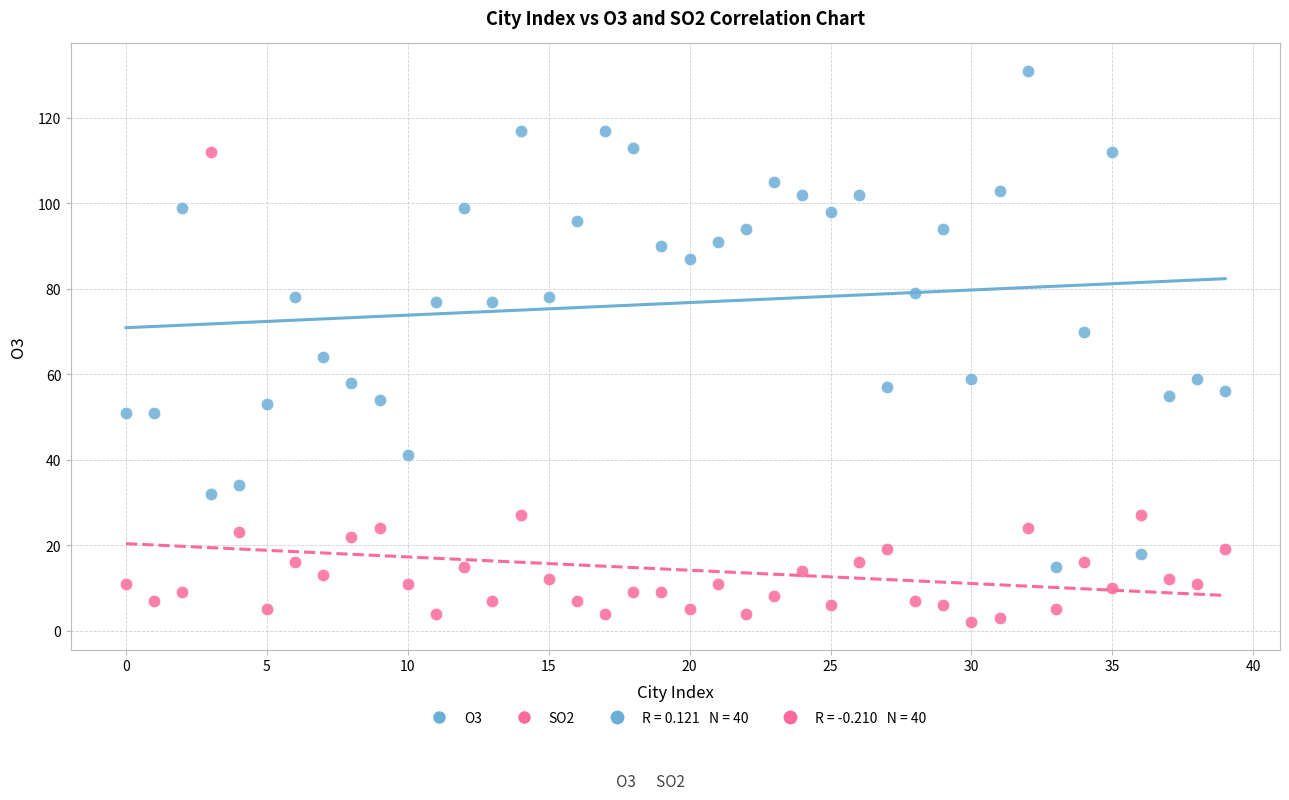

Across all data points, what is the range of Y values (max minus min)?

129